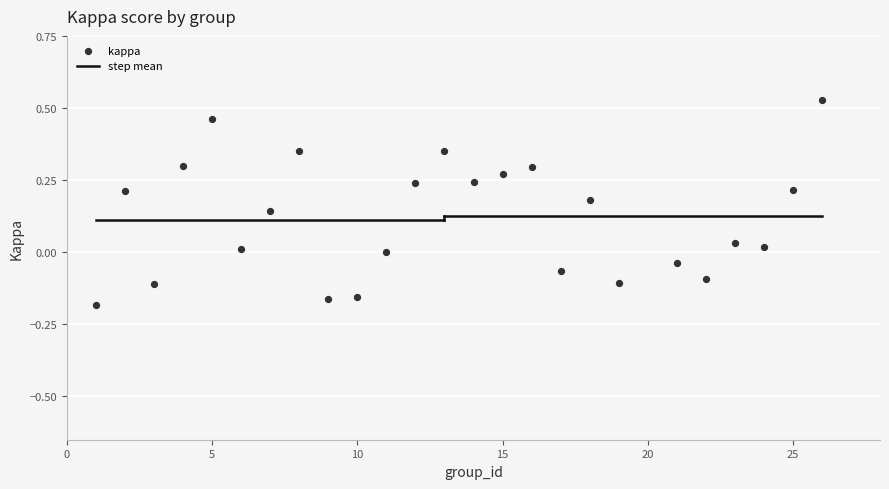

What is the range of X values (max minus min)?

25.0